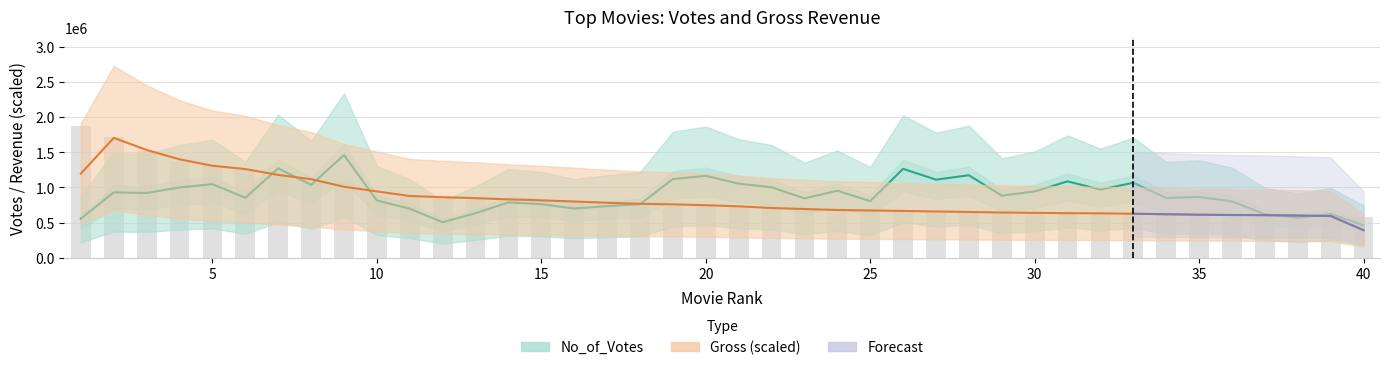

How many values are below 755691?

20